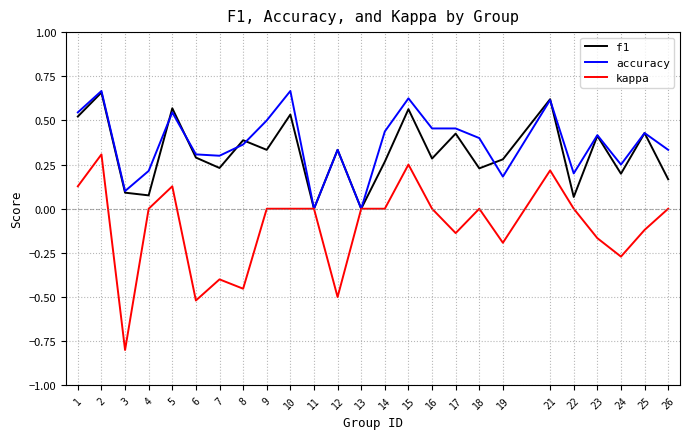

At 1, list the series in order from largest to smallest.

accuracy, f1, kappa